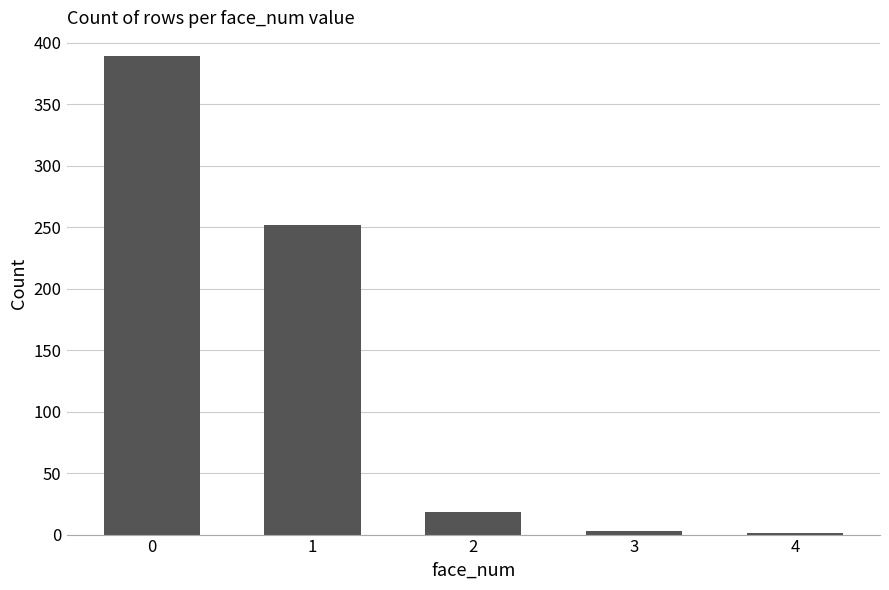

Which has a higher value, 1 or 2?

1